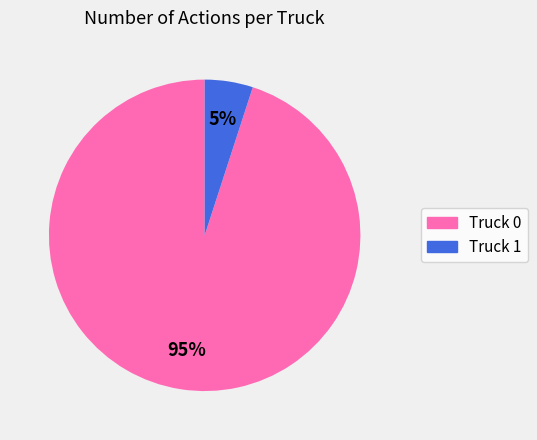

Which has a higher value, Truck 0 or Truck 1?

Truck 0